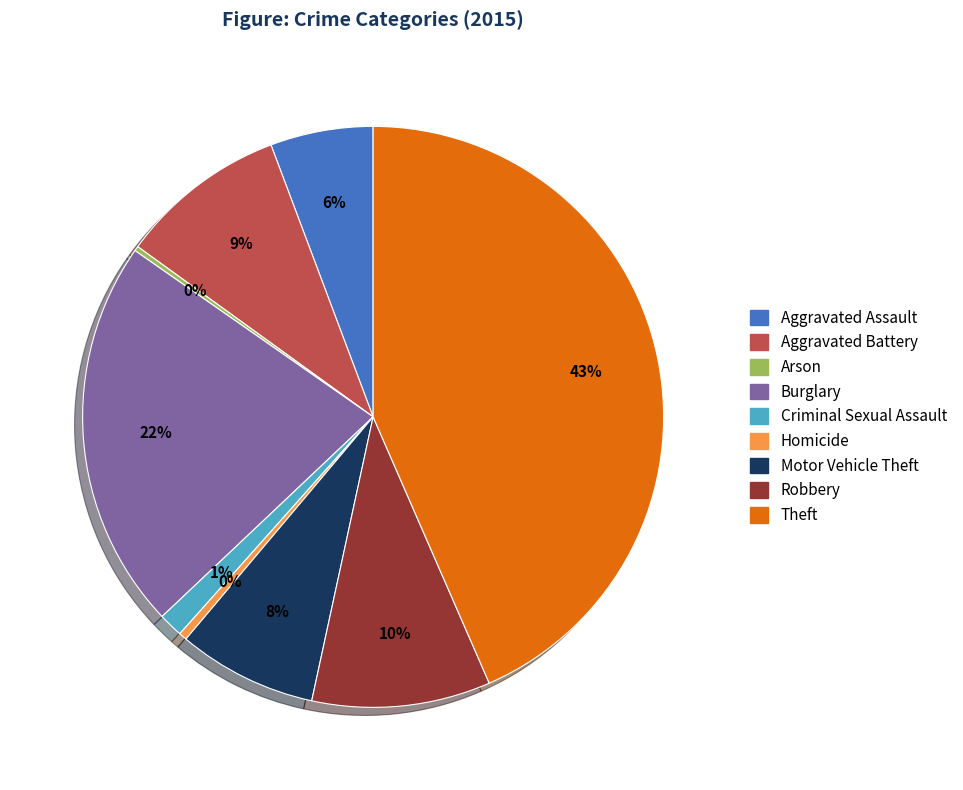

To the nearest percent, what is the combined percentage of Aggravated Assault and Homicide?

6%